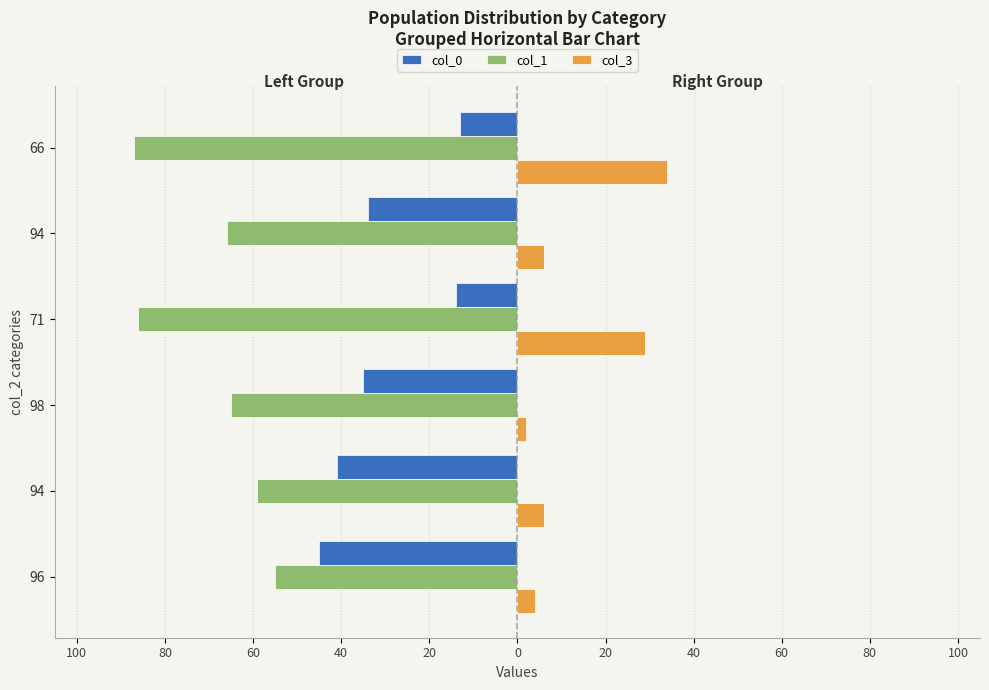

Which series has the largest total across all categories?

col_3